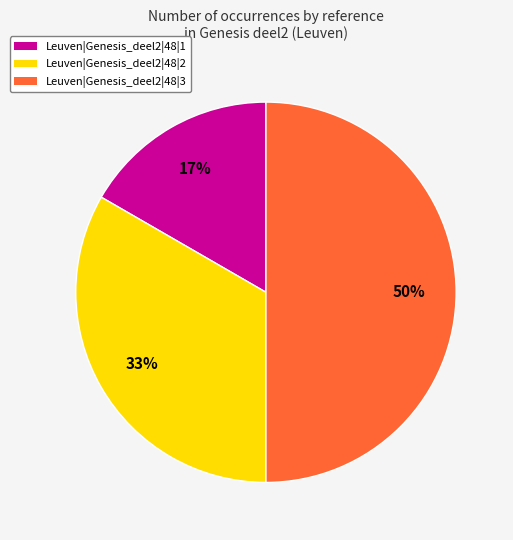

What percentage is the Leuven|Genesis_deel2|48|1 slice, to the nearest percent?

17%